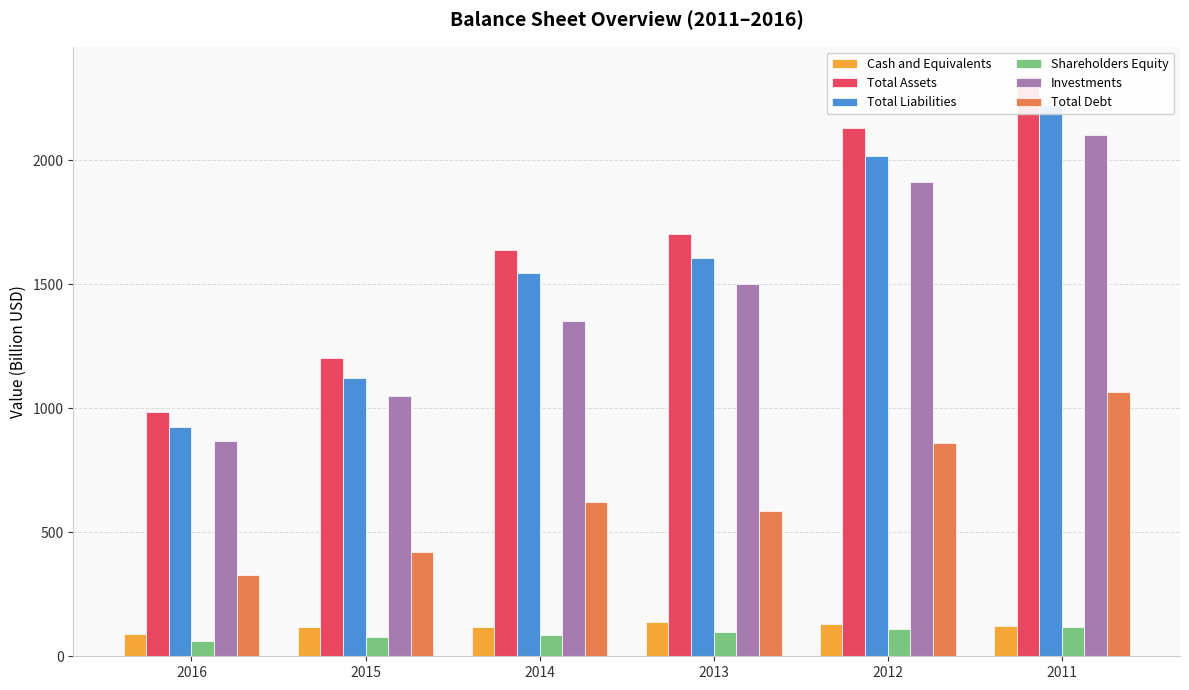

What is the value of the Investments bar at the 2nd from the left?

1047.9